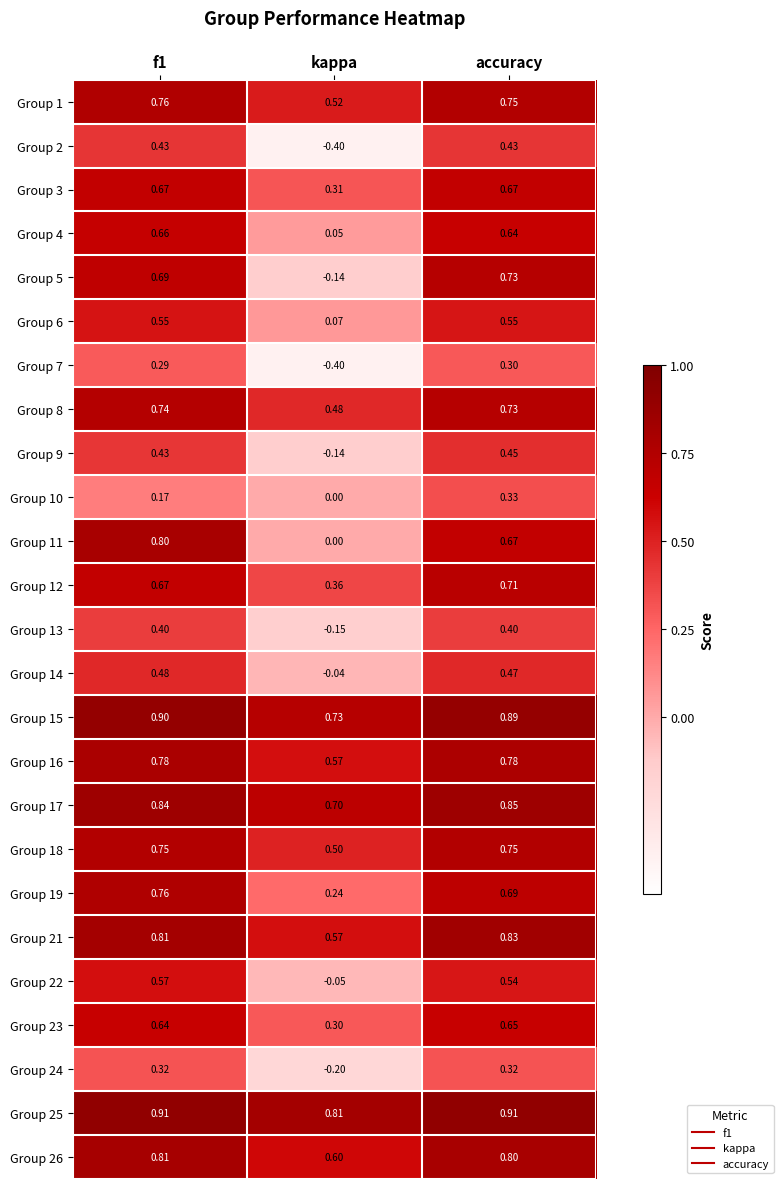

At which label is Group 19 closest to 0?

kappa